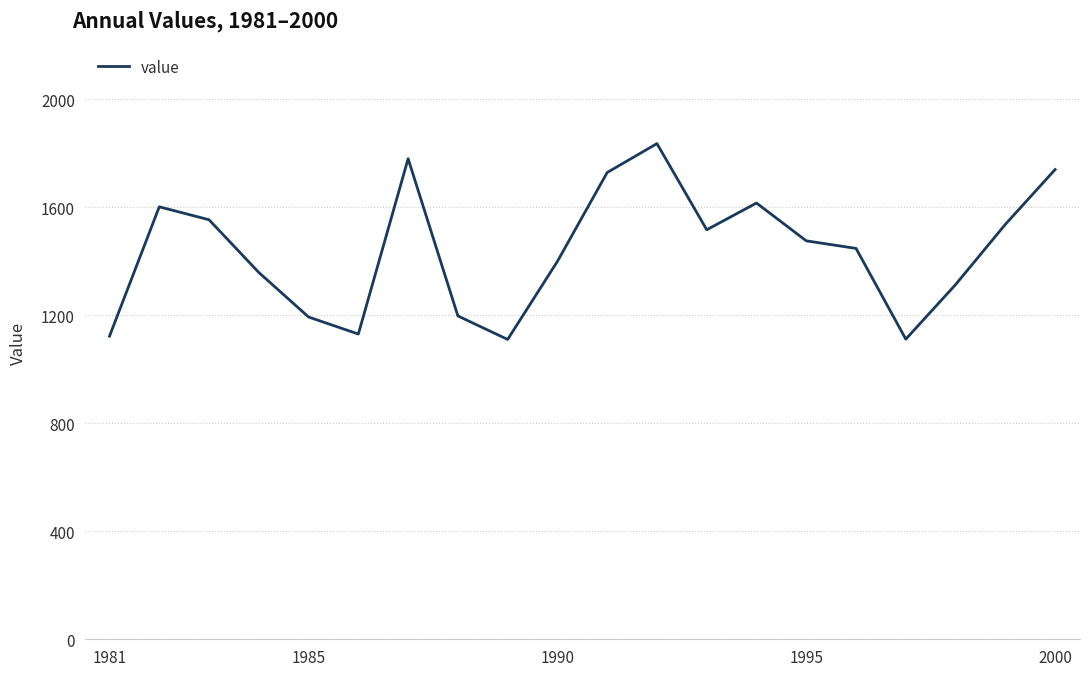

What is the difference between the maximum and minimum values?

725